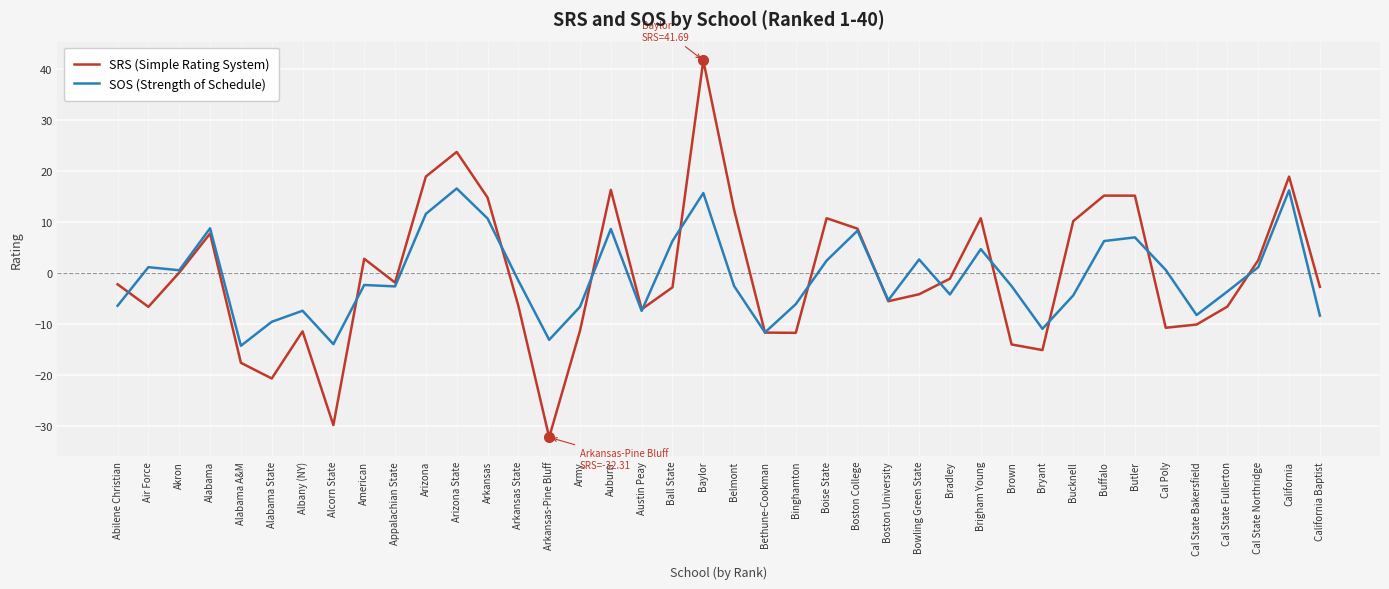

What is the maximum value for SRS (Simple Rating System)?

41.7